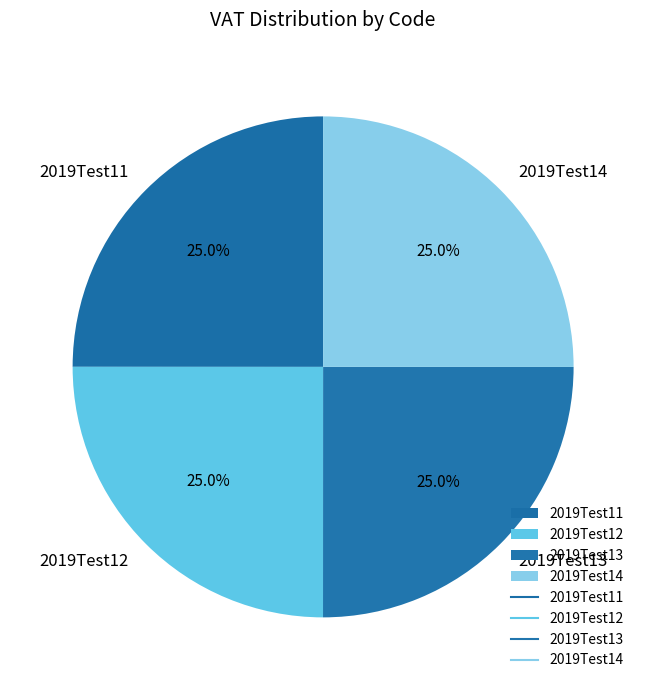

Is there a majority slice in this chart?

No